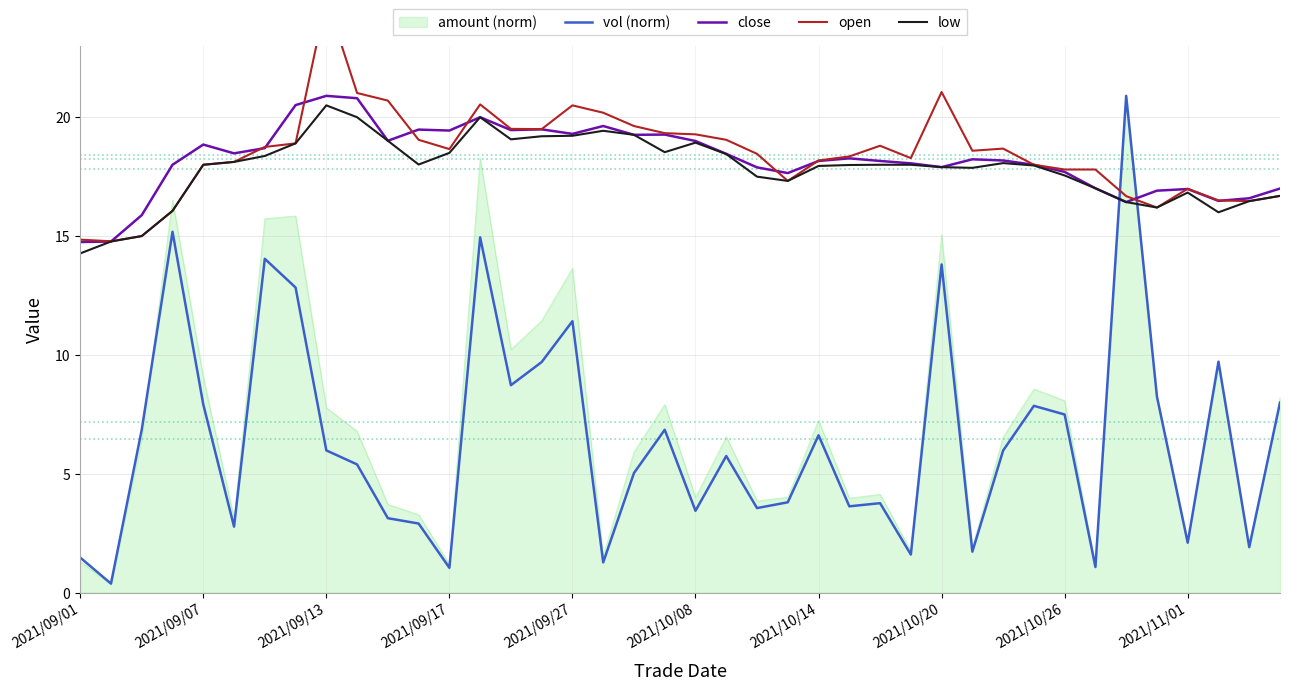

Reading right to left, what are all the values shown in this chart?

vol (norm): 8.0	1.9	9.7	2.1	8.2	20.9	1.1	7.5	7.9	6.0	1.7	13.8	1.6	3.8	3.6	6.6	3.8	3.6	5.7	3.4	6.8	5.0	1.3	11.4	9.7	8.7	14.9	1.0	2.9	3.1	5.4	6.0	12.8	14.0	2.8	7.9	15.2	6.9	0.4	1.5
close: 17.0	16.6	16.5	17.0	16.9	16.4	17.0	17.7	18.0	18.2	18.2	17.9	18.1	18.2	18.3	18.2	17.6	17.9	18.5	19.0	19.3	19.3	19.6	19.3	19.5	19.5	20.0	19.4	19.5	19.0	20.8	20.9	20.5	18.7	18.5	18.9	18.0	15.9	14.8	14.8
open: 16.7	16.5	16.5	17.0	16.2	16.7	17.8	17.8	18.0	18.7	18.6	21.1	18.3	18.8	18.4	18.2	17.3	18.5	19.1	19.3	19.3	19.6	20.2	20.5	19.5	19.5	20.5	18.7	19.1	20.7	21.0	25.0	18.9	18.8	18.1	18.0	16.1	15.0	14.8	14.8
low: 16.7	16.5	16.0	16.8	16.2	16.4	17.0	17.6	18.0	18.1	17.9	17.9	18.0	18.0	18.0	17.9	17.3	17.5	18.4	18.9	18.5	19.3	19.4	19.2	19.2	19.1	20.0	18.5	18.0	19.0	20.0	20.5	18.9	18.4	18.1	18.0	16.1	15.0	14.8	14.3